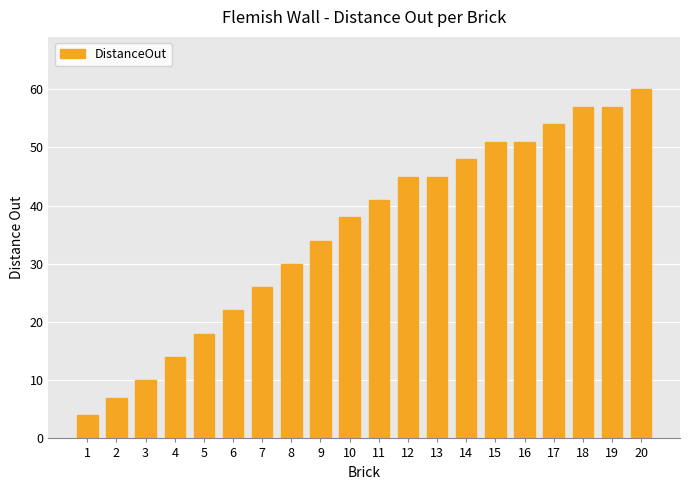

The chart shows a value of 26 at 7. True or false?

True